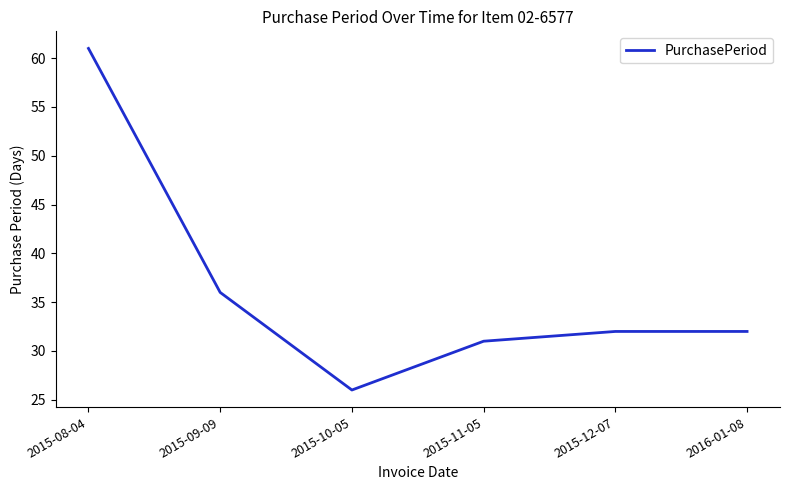

How many interior local valleys (lower than both neighbors) does the data have?

1